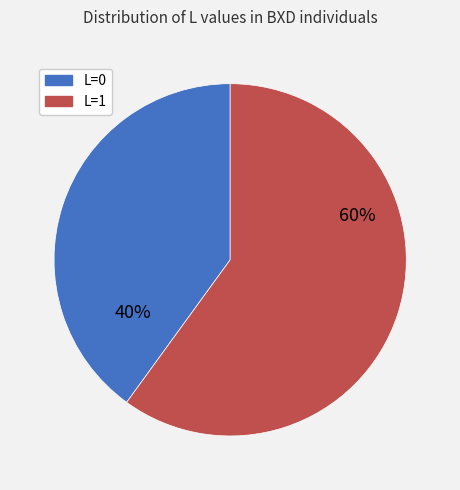

Approximately how many times larger is the value at L=0 compared to L=1?

0.7